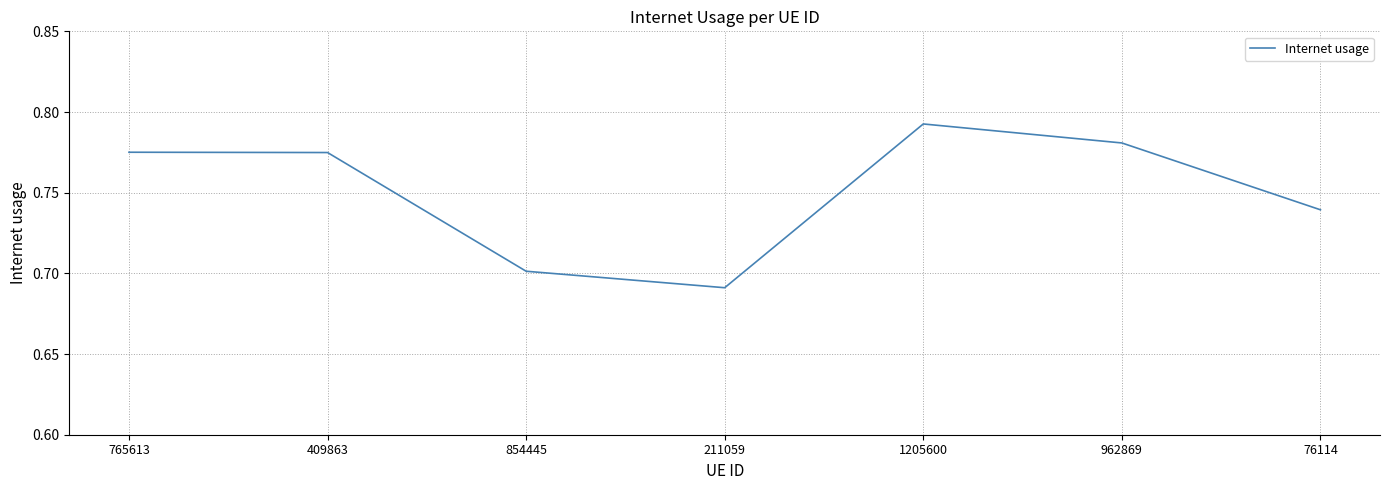

What is the sum of all values?

5.3